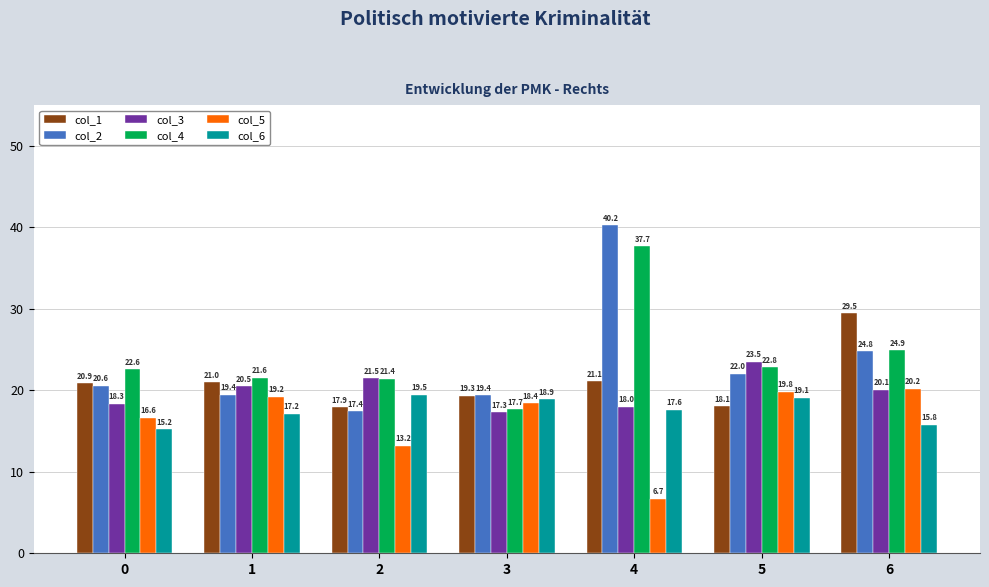

Which category has the highest value across all series?

4